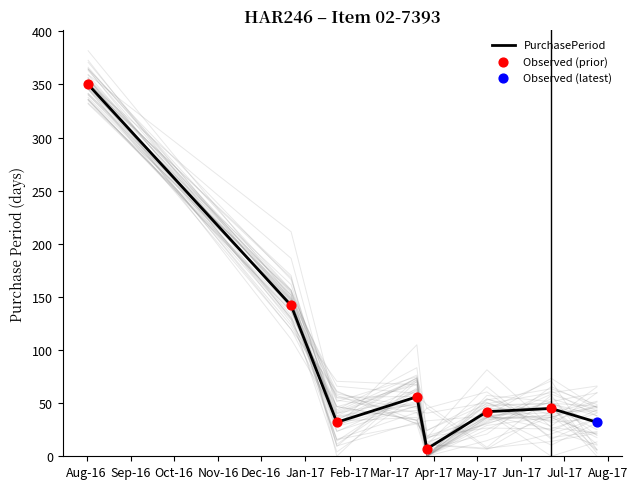

Between 2017-01-23 and 2017-03-20, which is larger?

2017-03-20